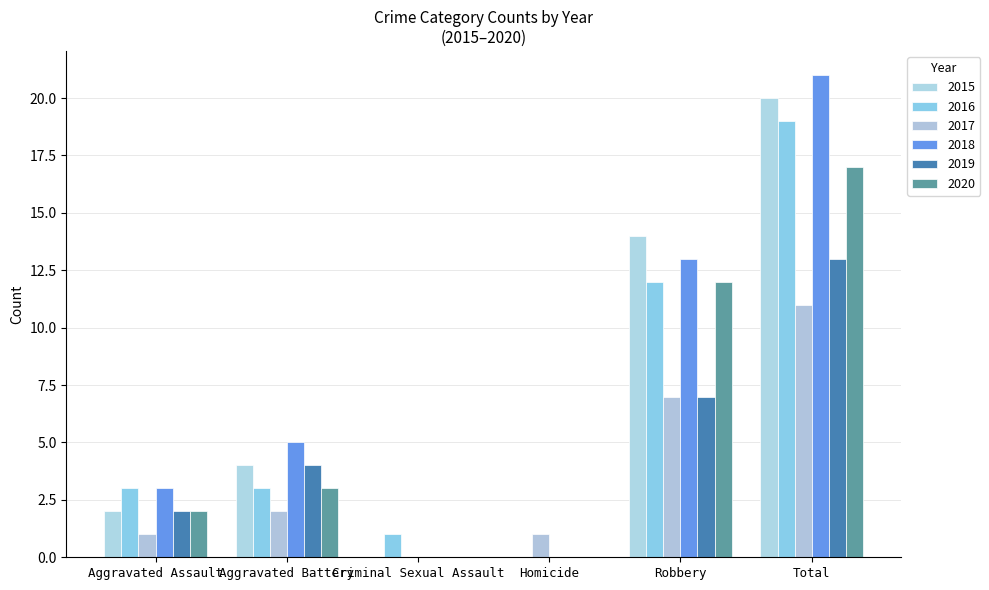

What is the total value across all series at Aggravated Battery?

21